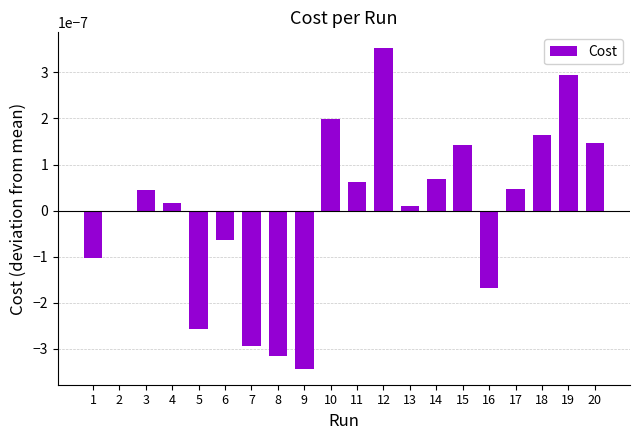

Where does the data first go above 0?

3